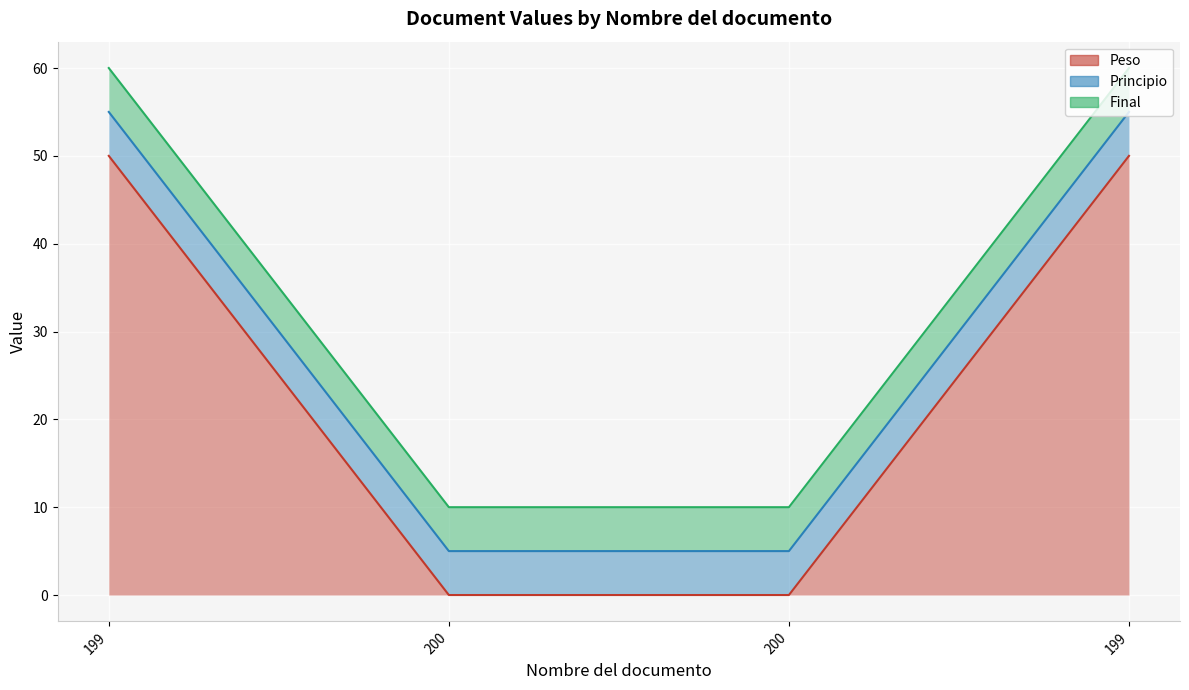

At which label does Final reach its peak?

199